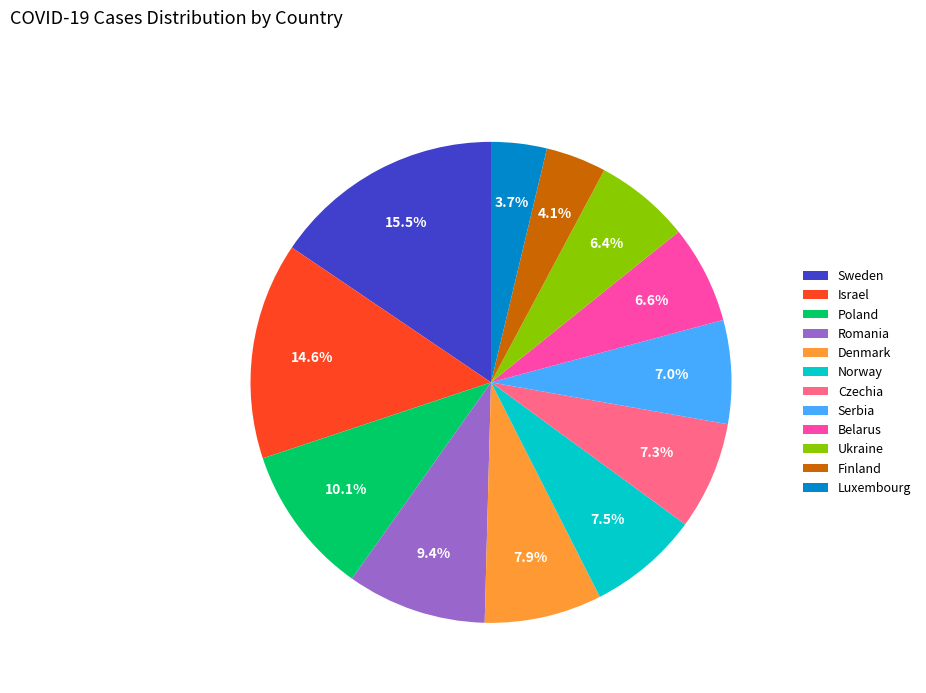

How many slices are in this pie chart?

12